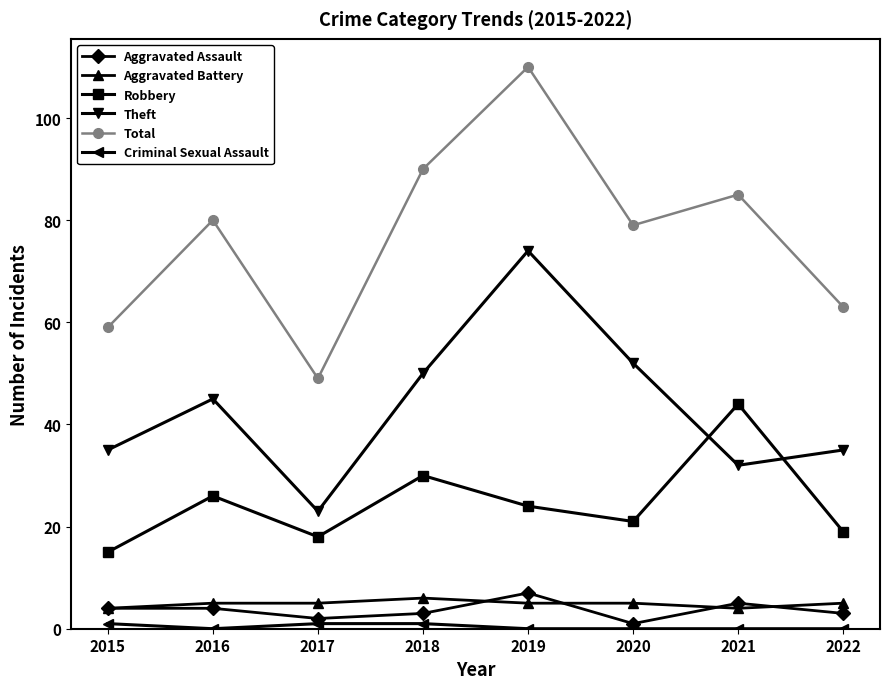

The value of Theft at 2017 is 23. True or false?

True